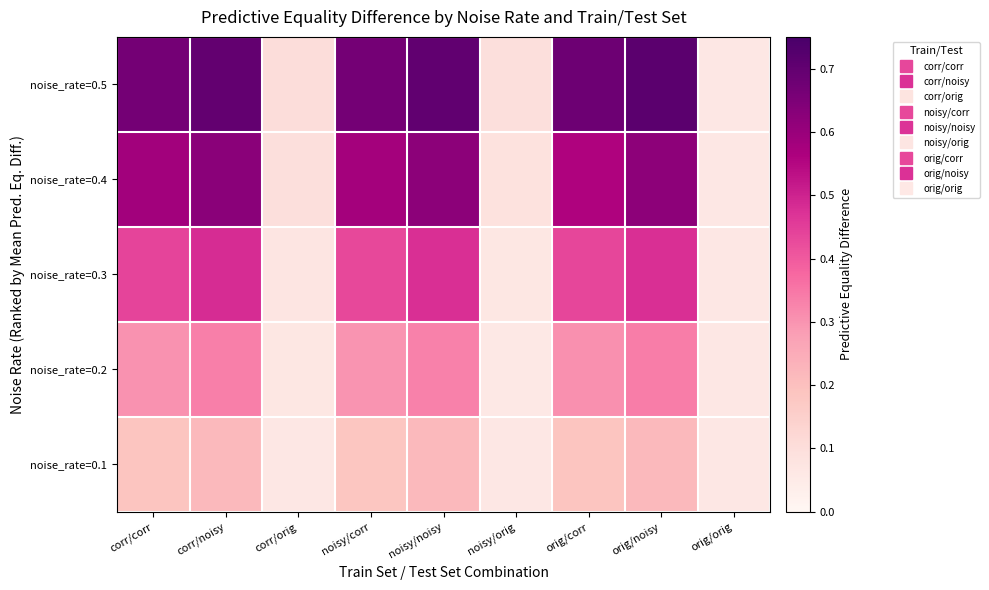

List the series in order of their peak value, highest first.

noise_rate=0.5, noise_rate=0.4, noise_rate=0.3, noise_rate=0.2, noise_rate=0.1